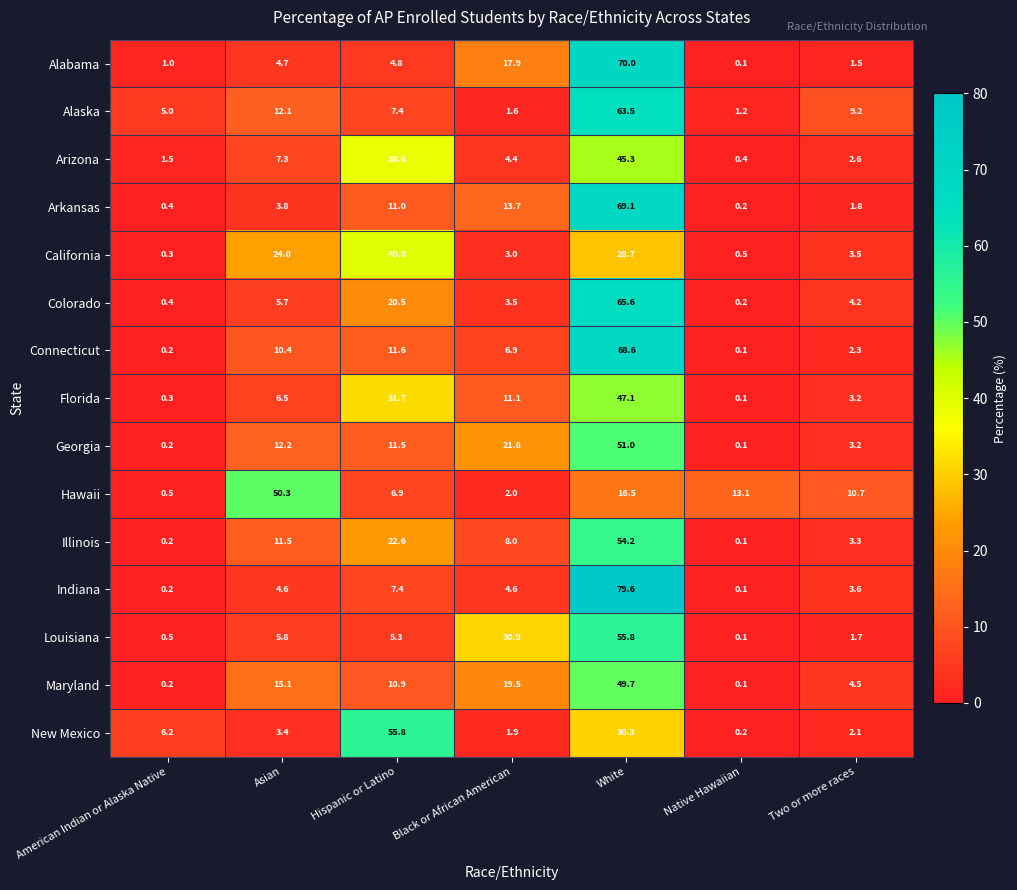

What is the sum of all Indiana values?

100.1